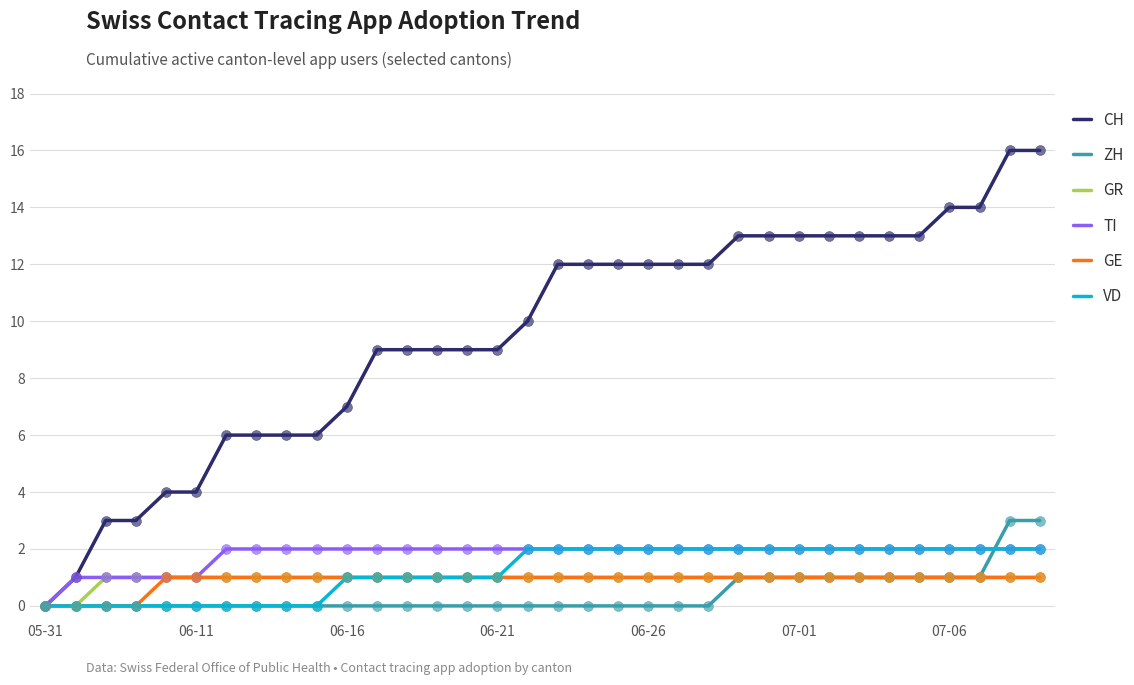

Which series has the largest total across all categories?

CH